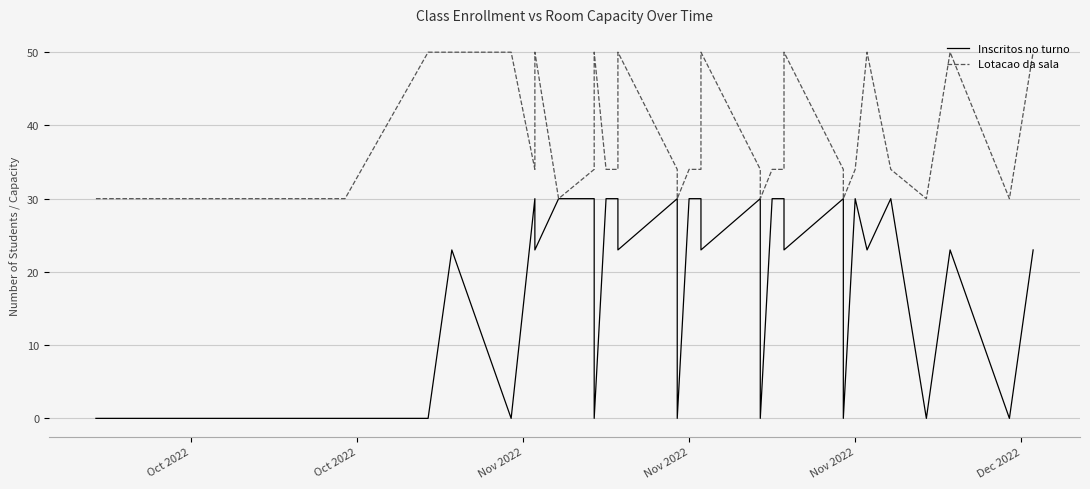

True or false: Inscritos no turno and Lotacao da sala intersect in this chart.

False